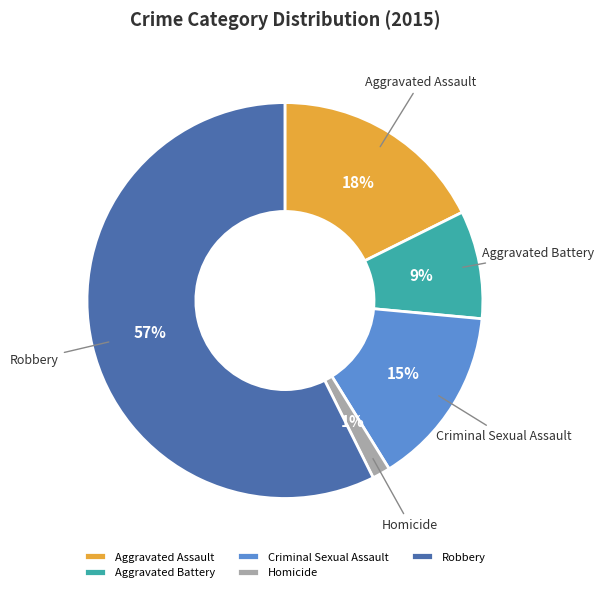

Which has a higher value, Criminal Sexual Assault or Aggravated Assault?

Aggravated Assault